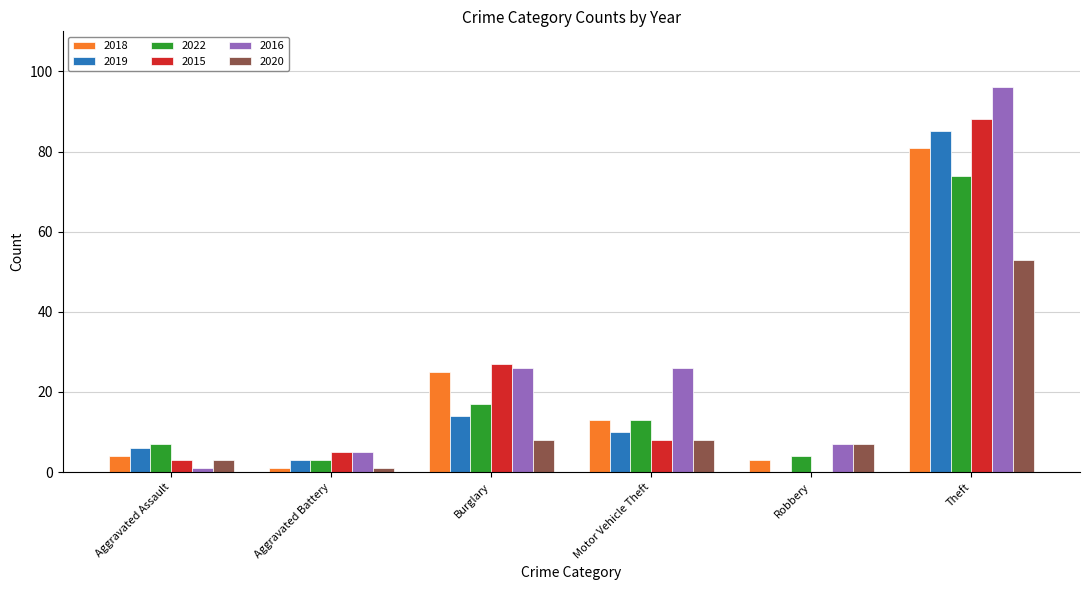

Which series changed the most between Burglary and Theft?

2019